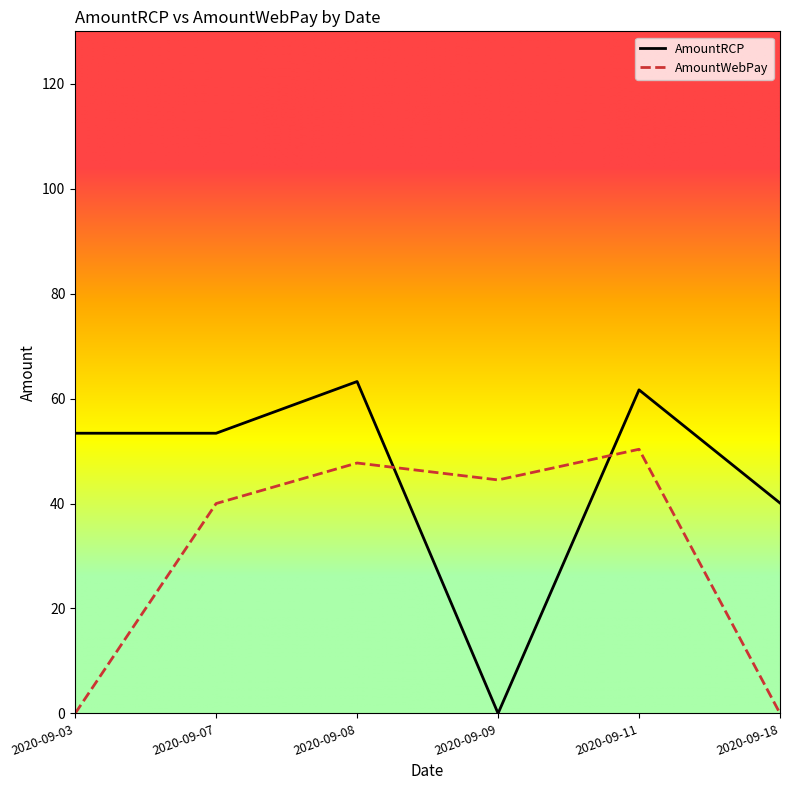

Between 2020-09-07 and 2020-09-18, which series saw the biggest shift?

AmountWebPay